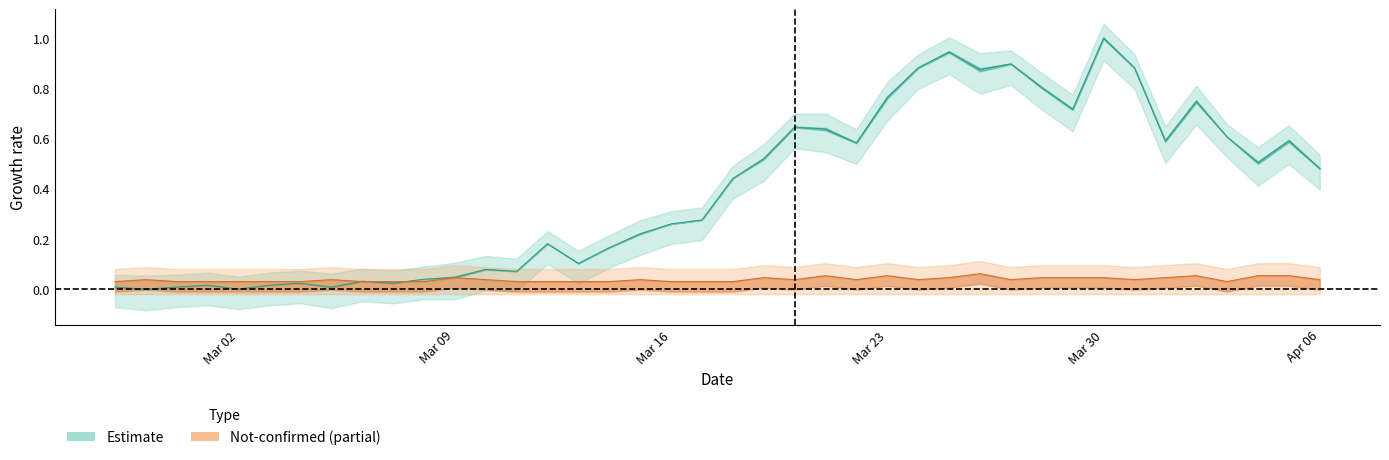

Where is value nearest to the value 0?

not_confirmed